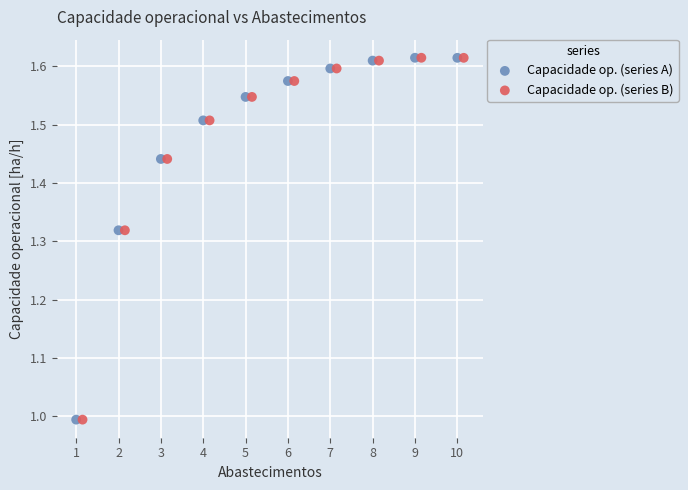

What are all the series names shown in the legend?

Capacidade op. (series A), Capacidade op. (series B)